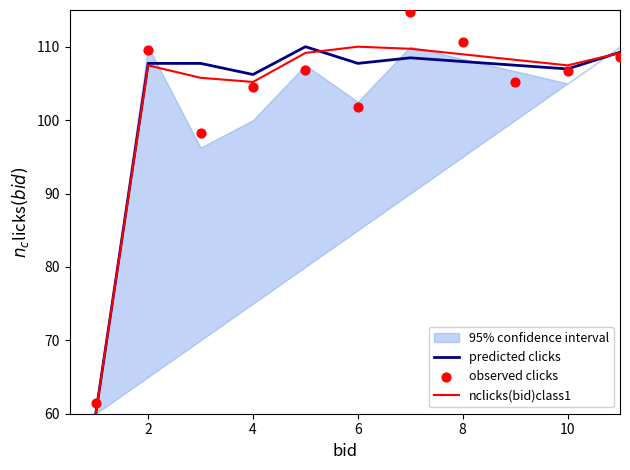

True or false: predicted clicks has a value of 142.2 at 4.

False